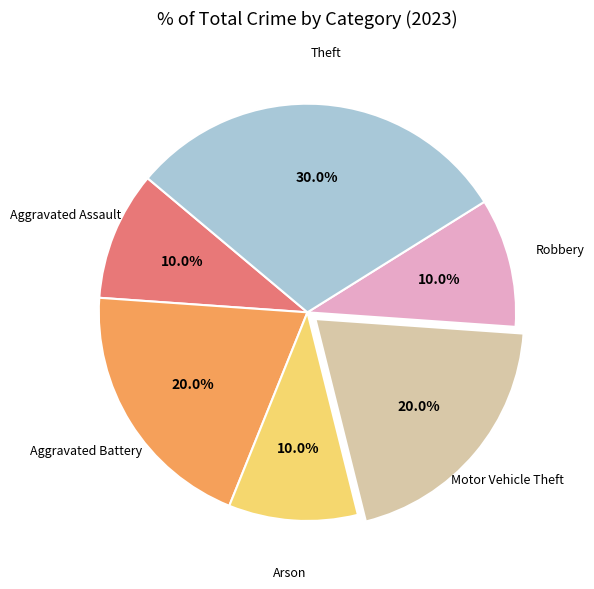

Does any single category account for the majority?

No